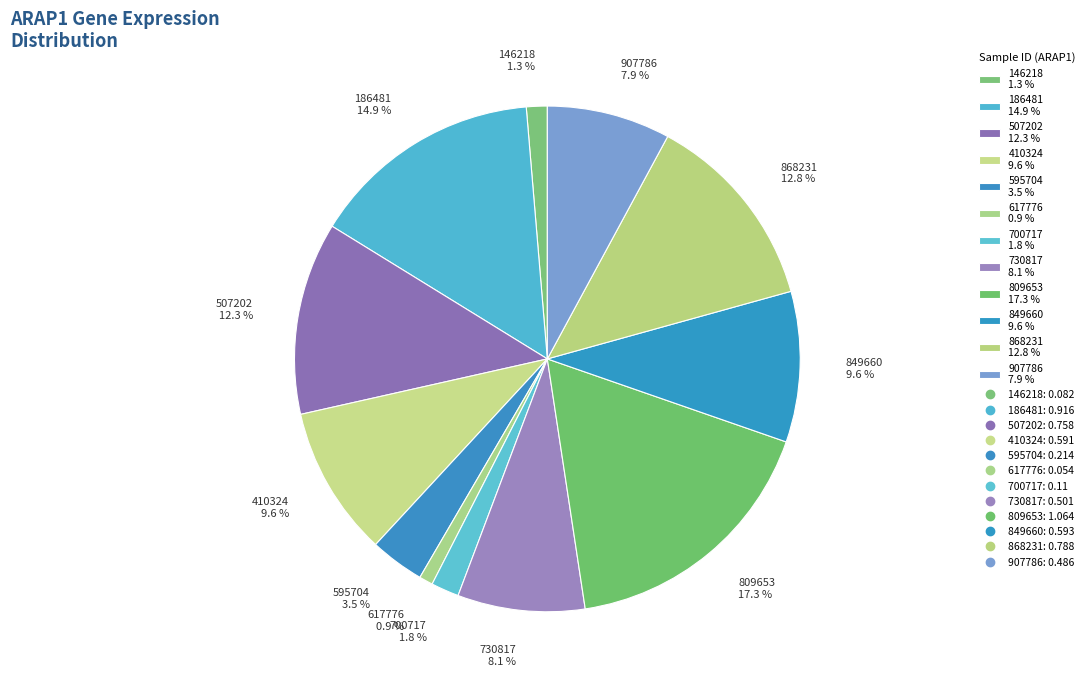

Between 907786 7.9 % and 507202 12.3 %, which is larger?

507202 12.3 %